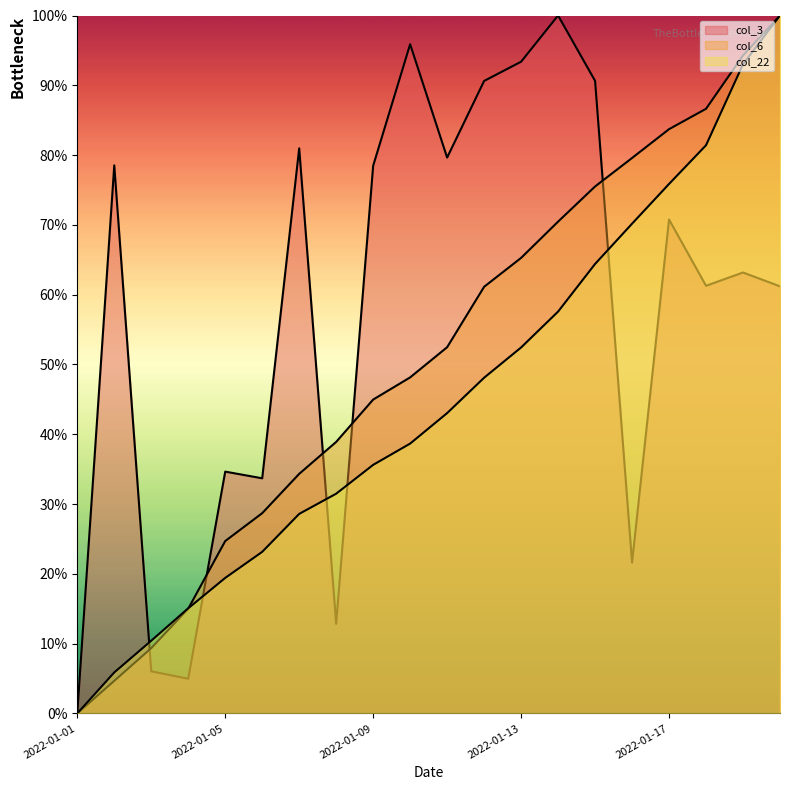

How many lines are shown in the chart?

3